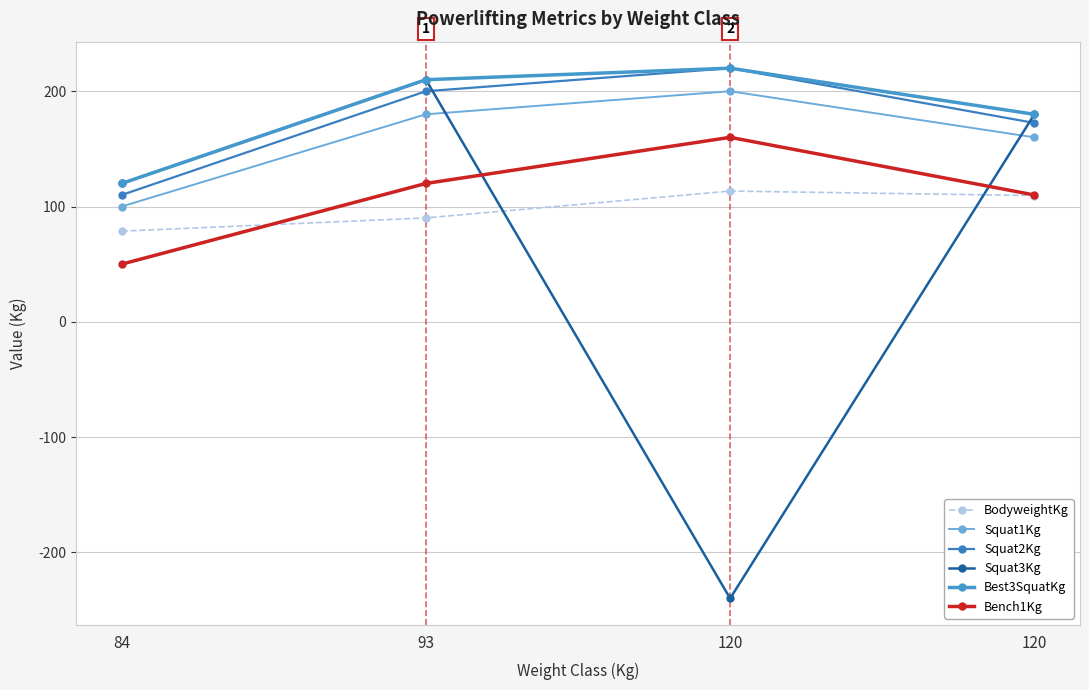

What is the greatest value displayed?

220.0